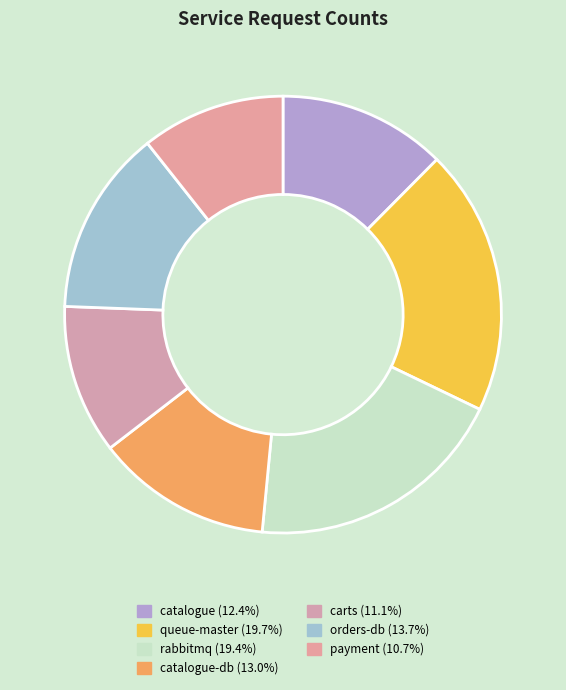

How many slices are in this pie chart?

7